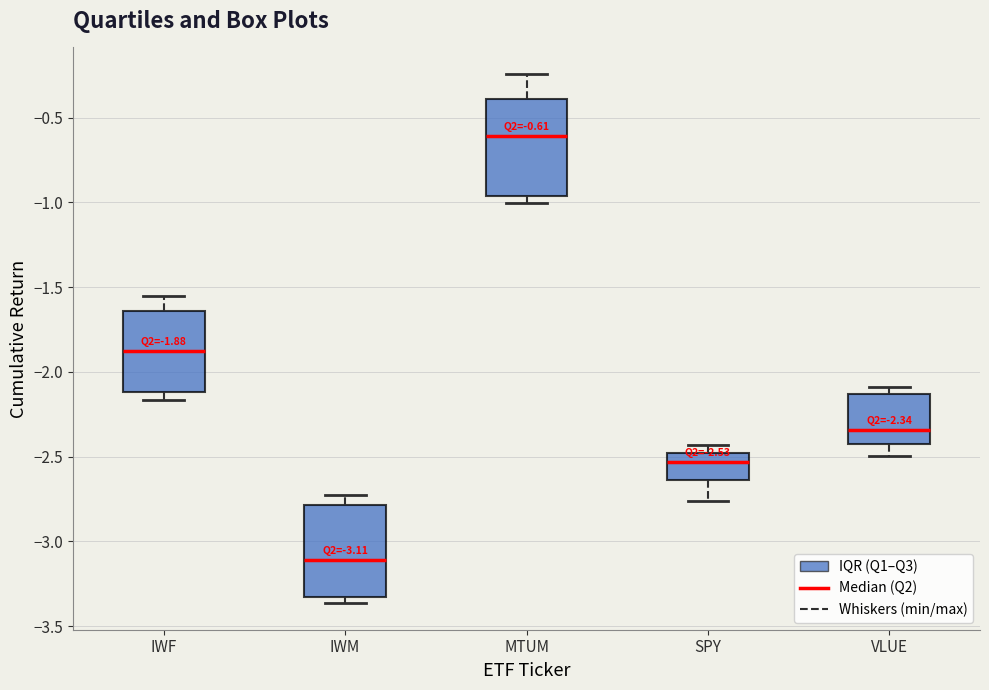

Which box has the highest median line?

MTUM